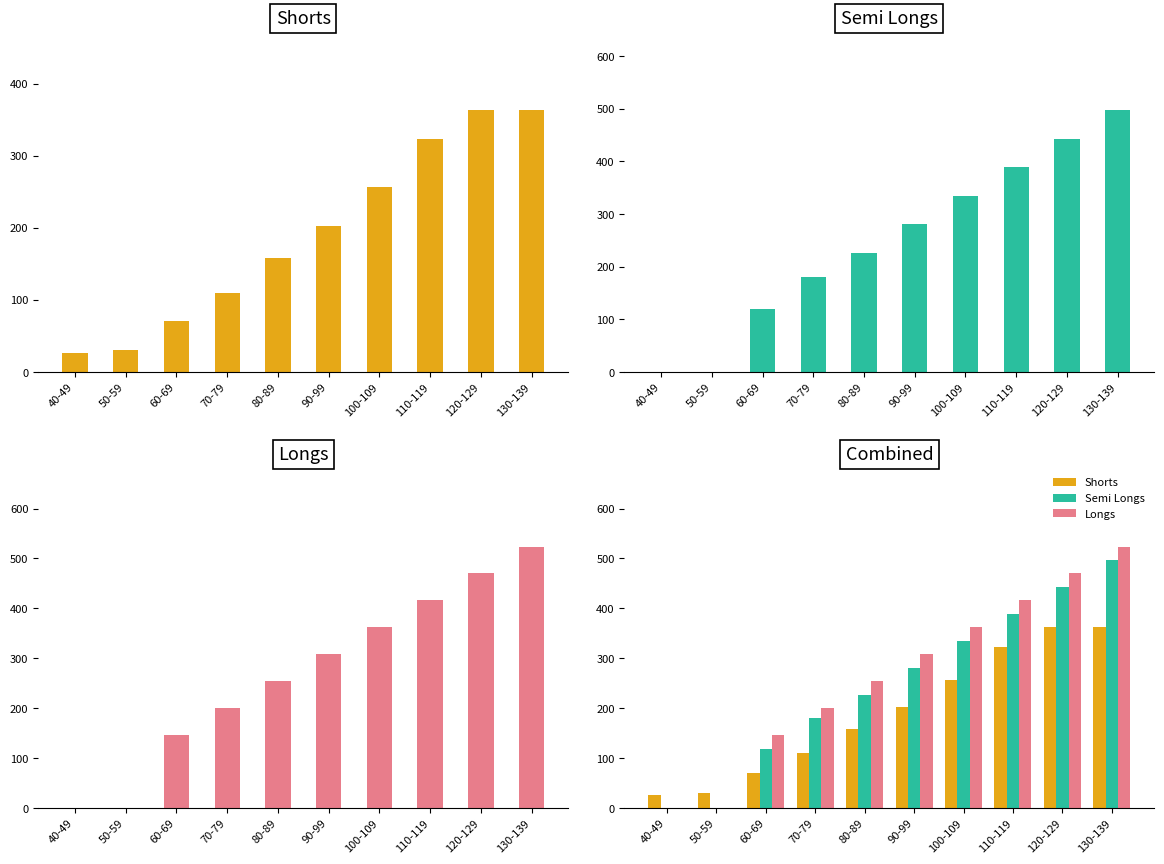

What value does the Longs series have at 100-109, to the nearest 10?

360